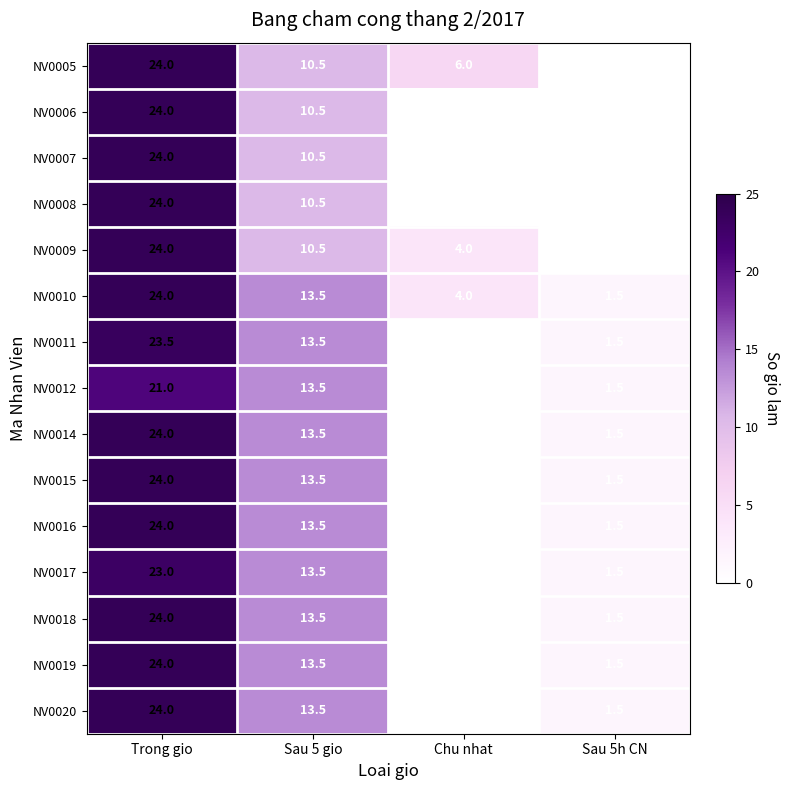

What is the total value across all series at Chu nhat?

14.0